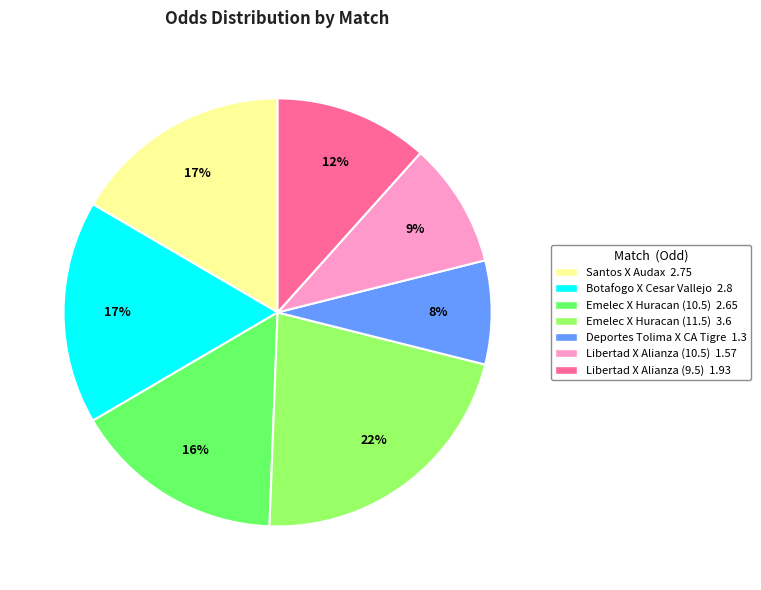

To the nearest percent, what is the average slice percentage?

14%